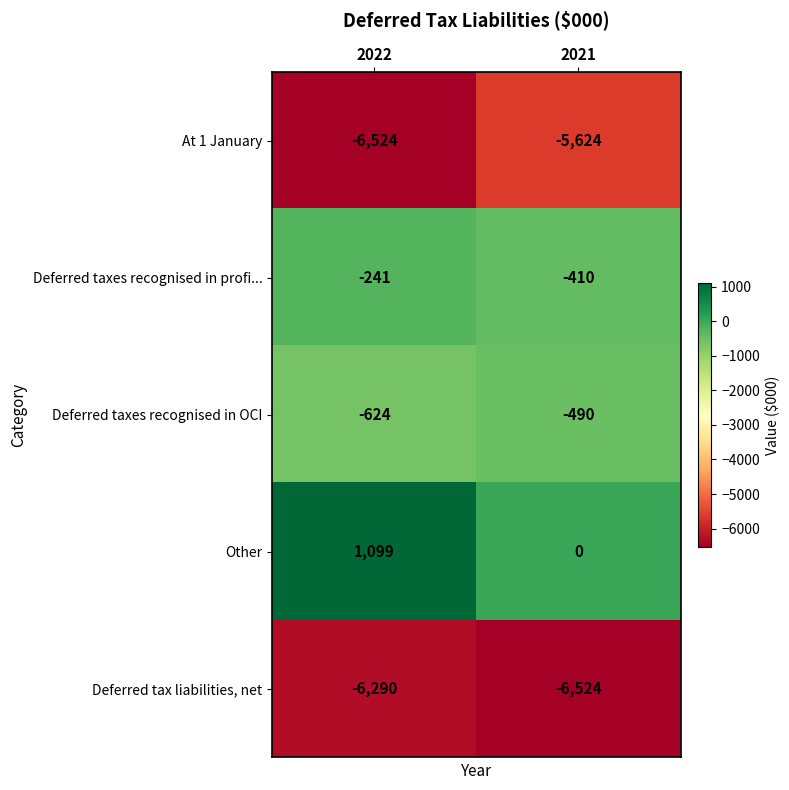

At which label is Deferred taxes recognised in OCI closest to -557?

2022